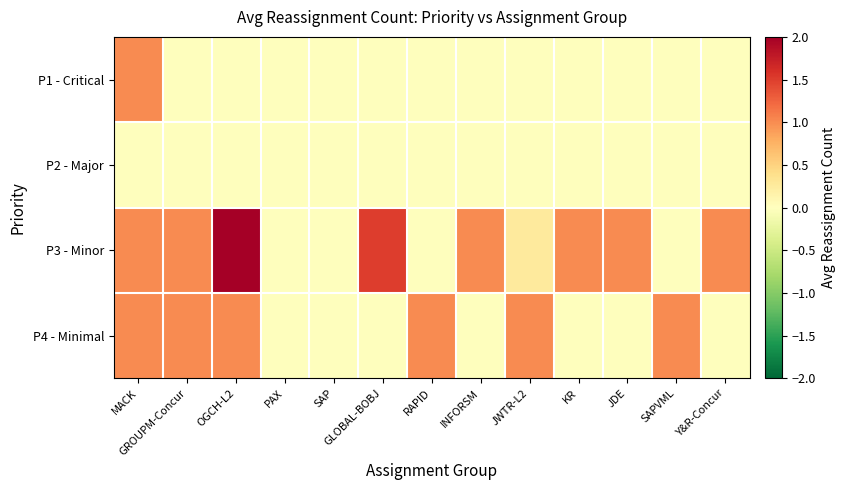

How many data points does each series have?

13